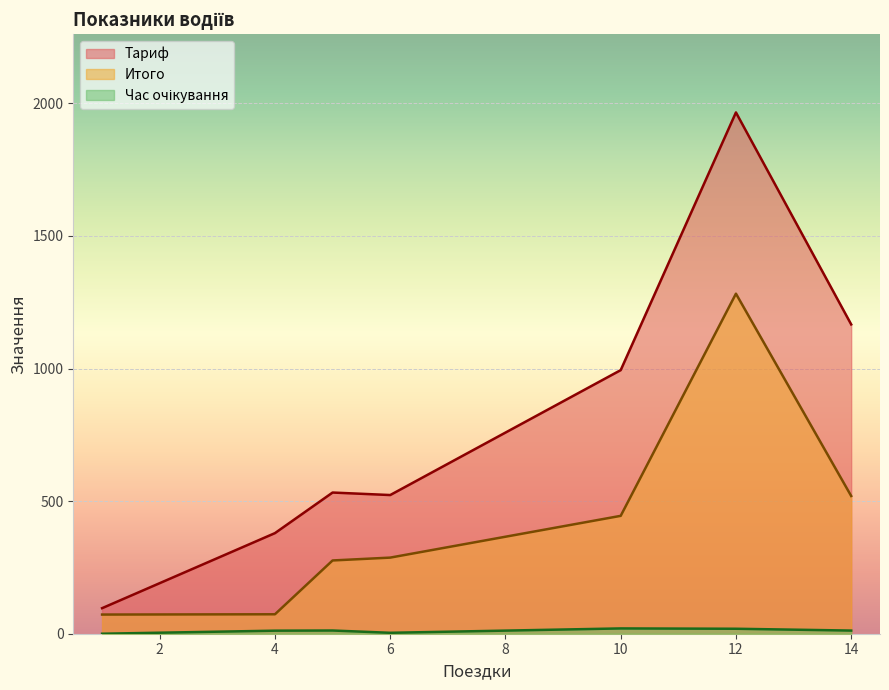

What is the sum of all Поездки values?

52.0